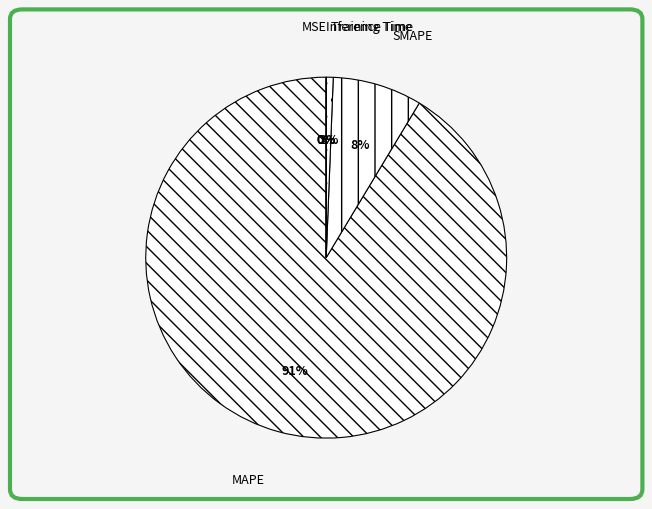

To the nearest percent, what is the difference between the largest and smallest slice percentages?

91%